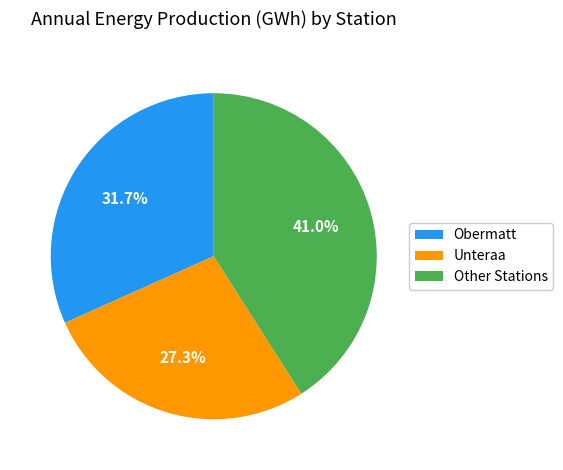

Do Obermatt and Other Stations together represent more than half of the pie?

Yes